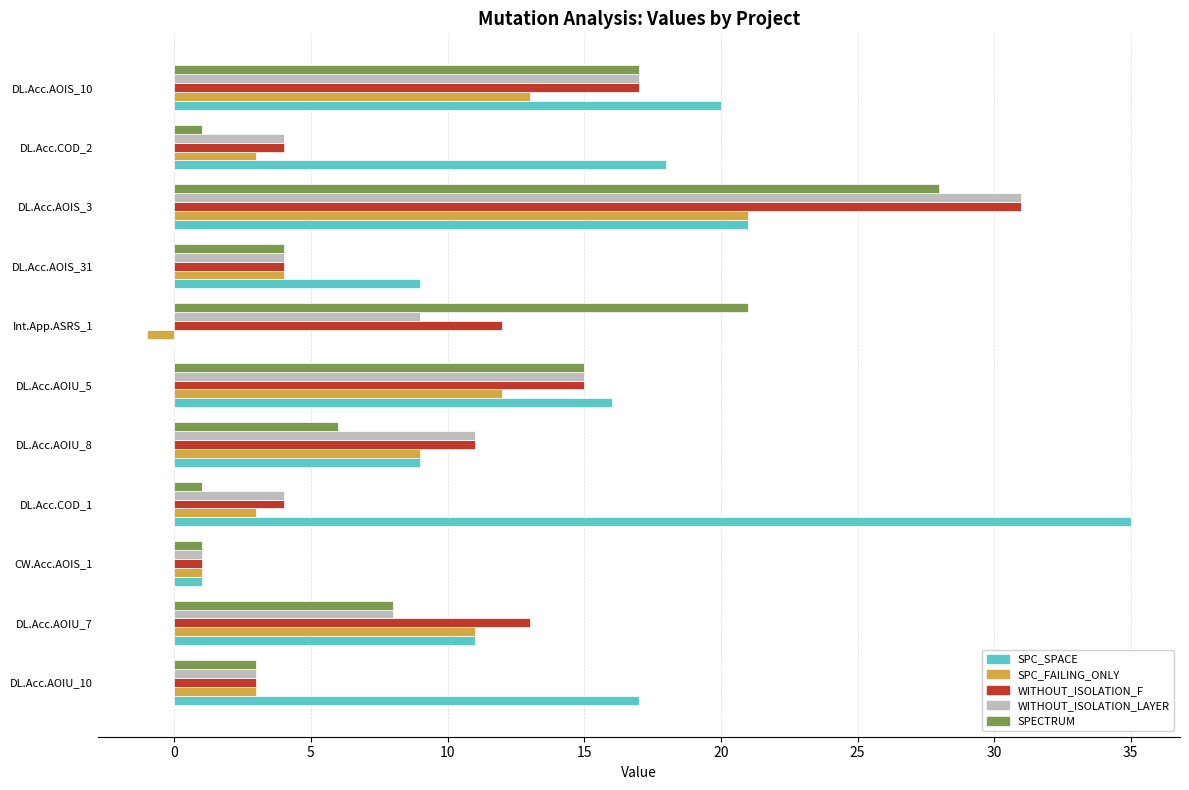

True or false: SPECTRUM has a value of 1 at DL.Acc.COD_2.

True